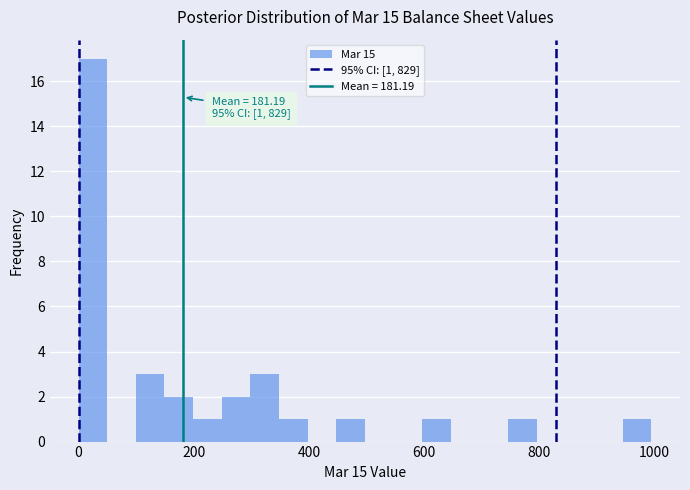

Read against the x-axis, roughly where is the centre of the tallest bar?

20